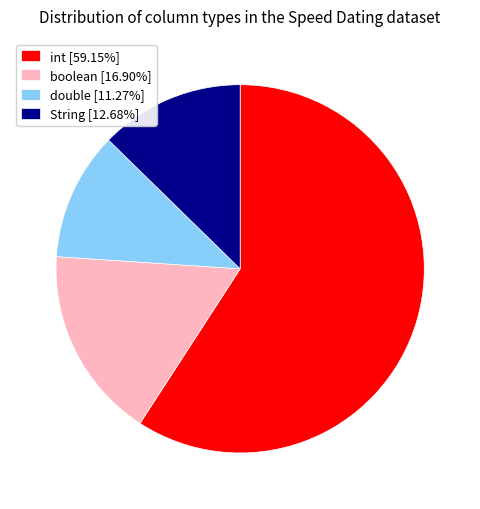

Do double [11.27%] and int [59.15%] together represent more than half of the pie?

Yes